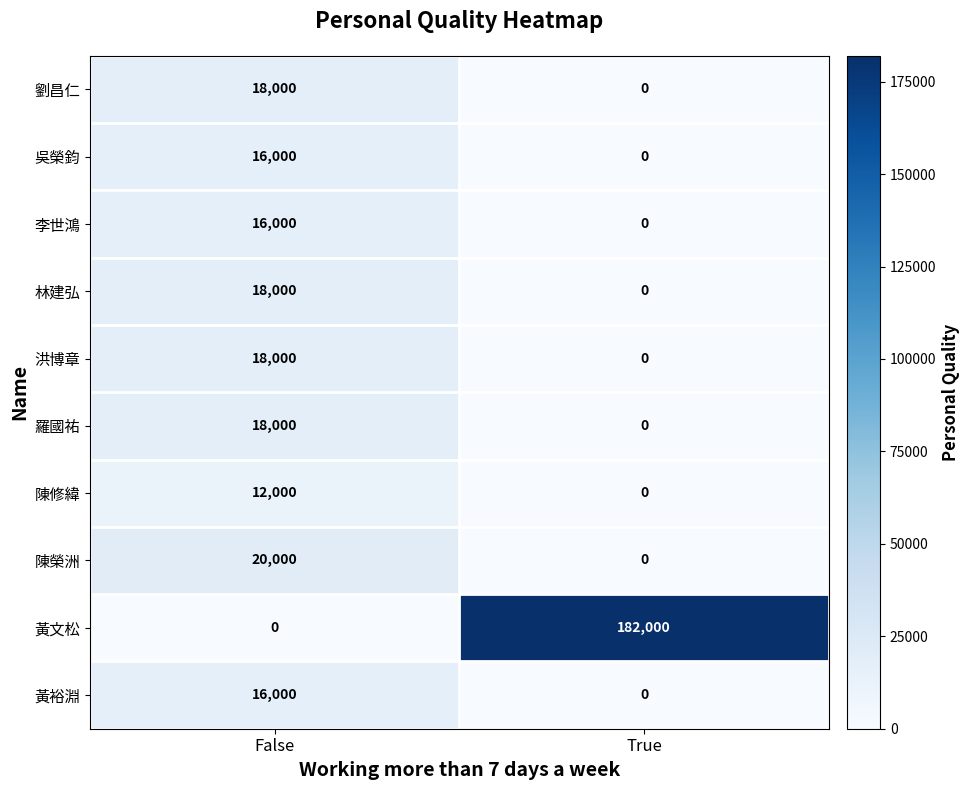

What is the difference between the 林建弘 values at False and True?

18000